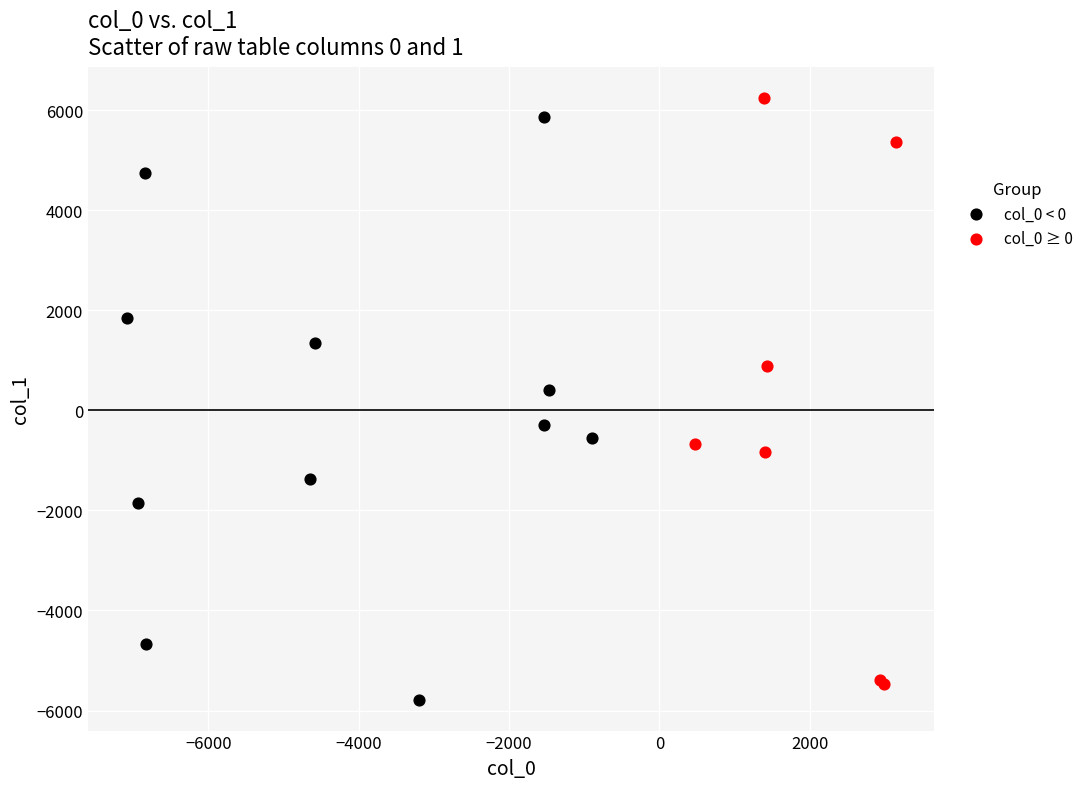

Which series contains the highest Y value?

col_0 ≥ 0